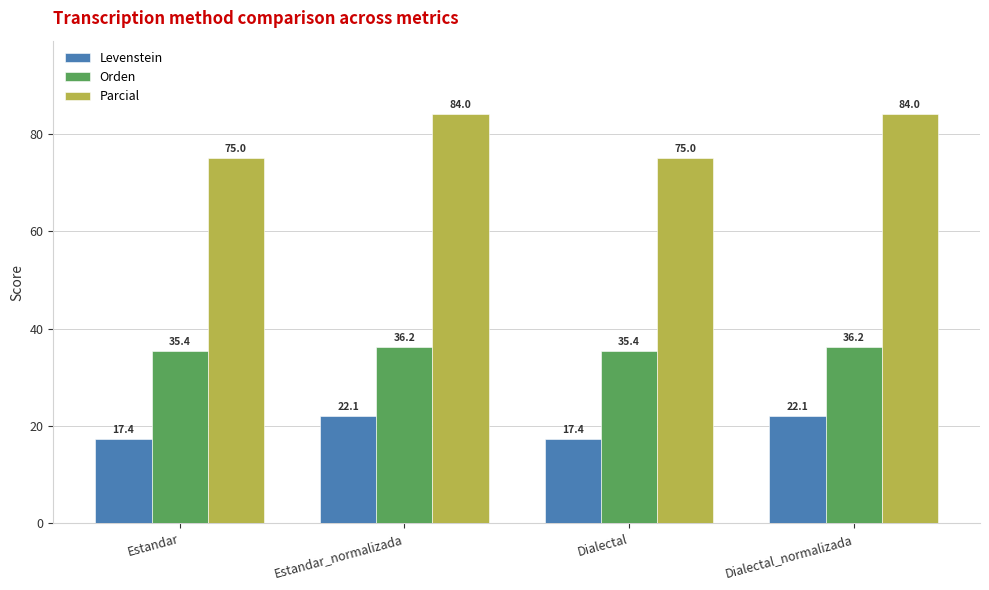

What is the value of the Parcial bar at the 3rd from the left?

75.0